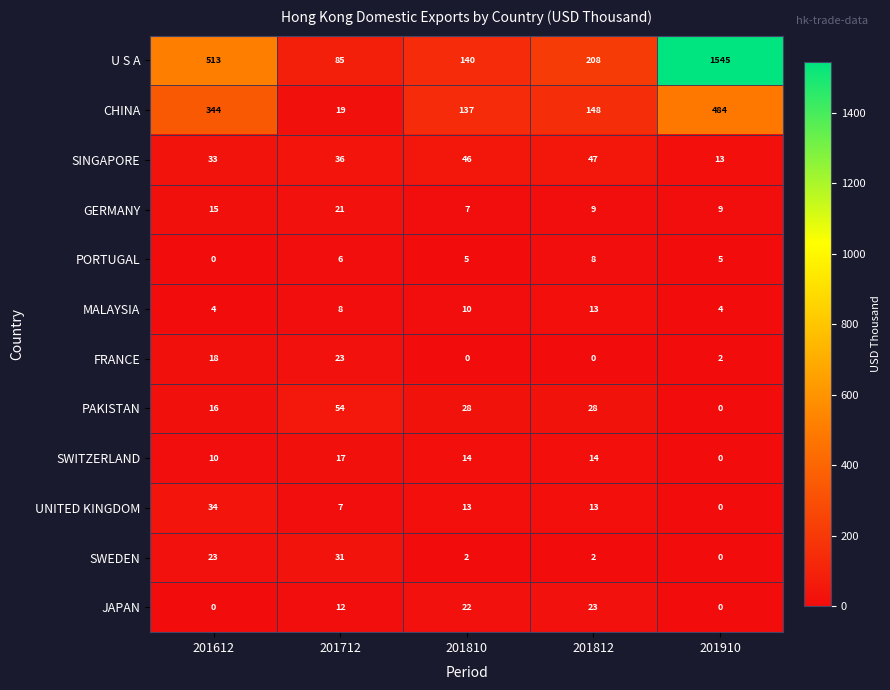

Which series has the largest total across all categories?

U S A